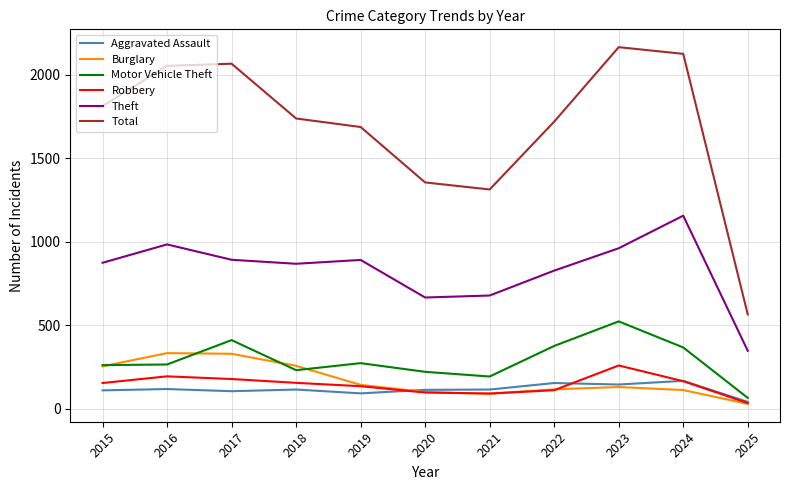

How many values in the Burglary series are below 130?

5